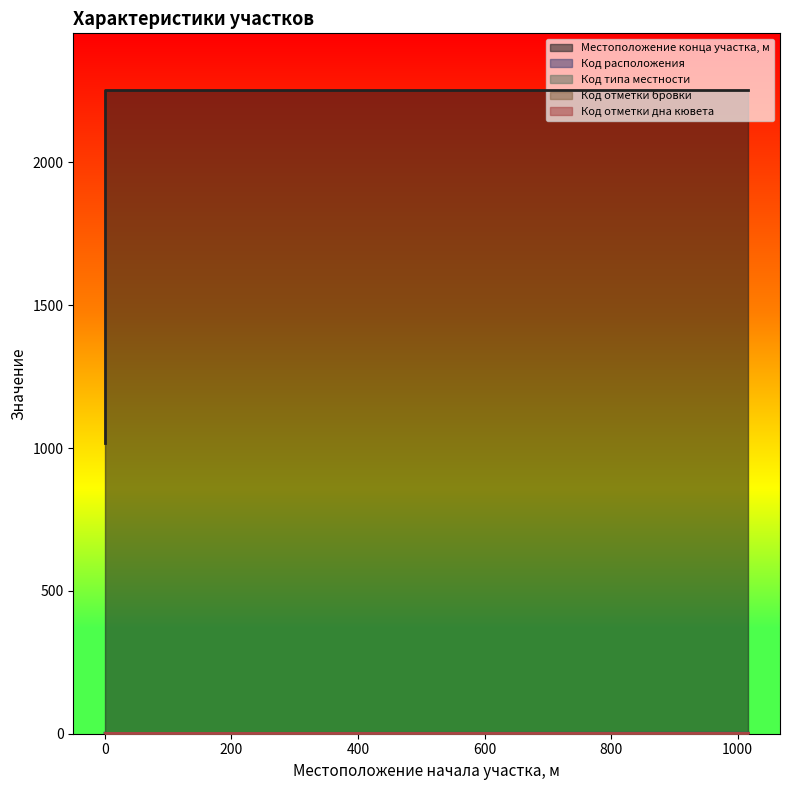

Which series has the largest range (max minus min)?

Местоположение конца участка, м